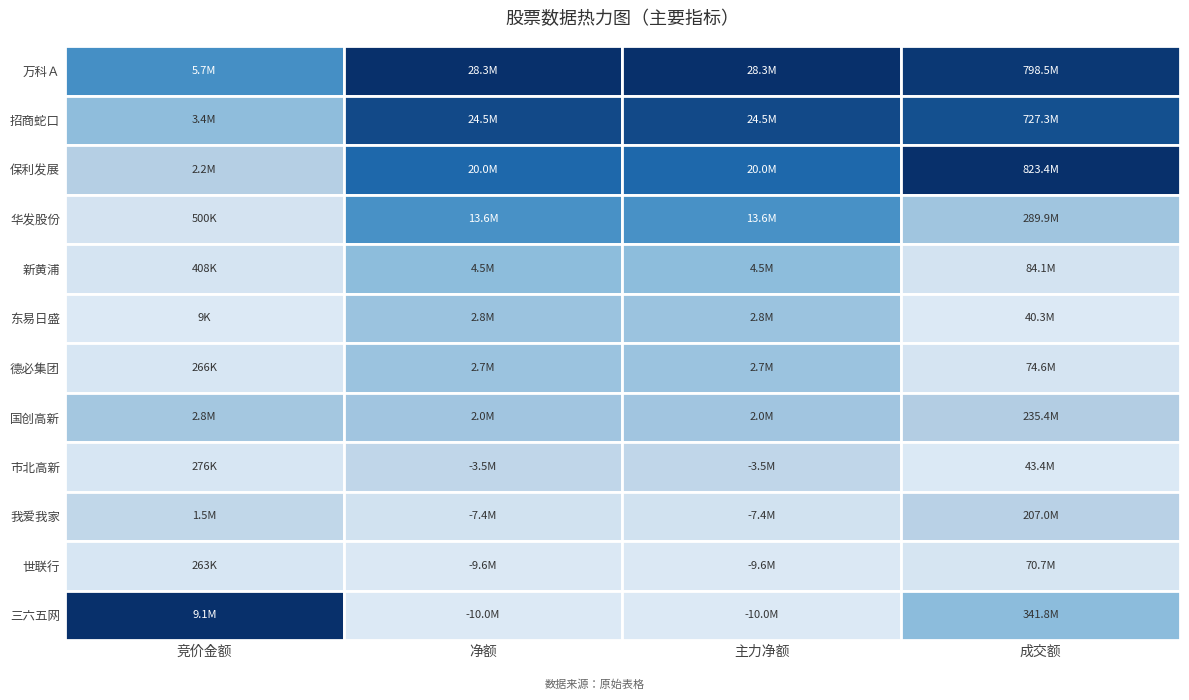

At how many categories does at least one series exceed 286586427?

1